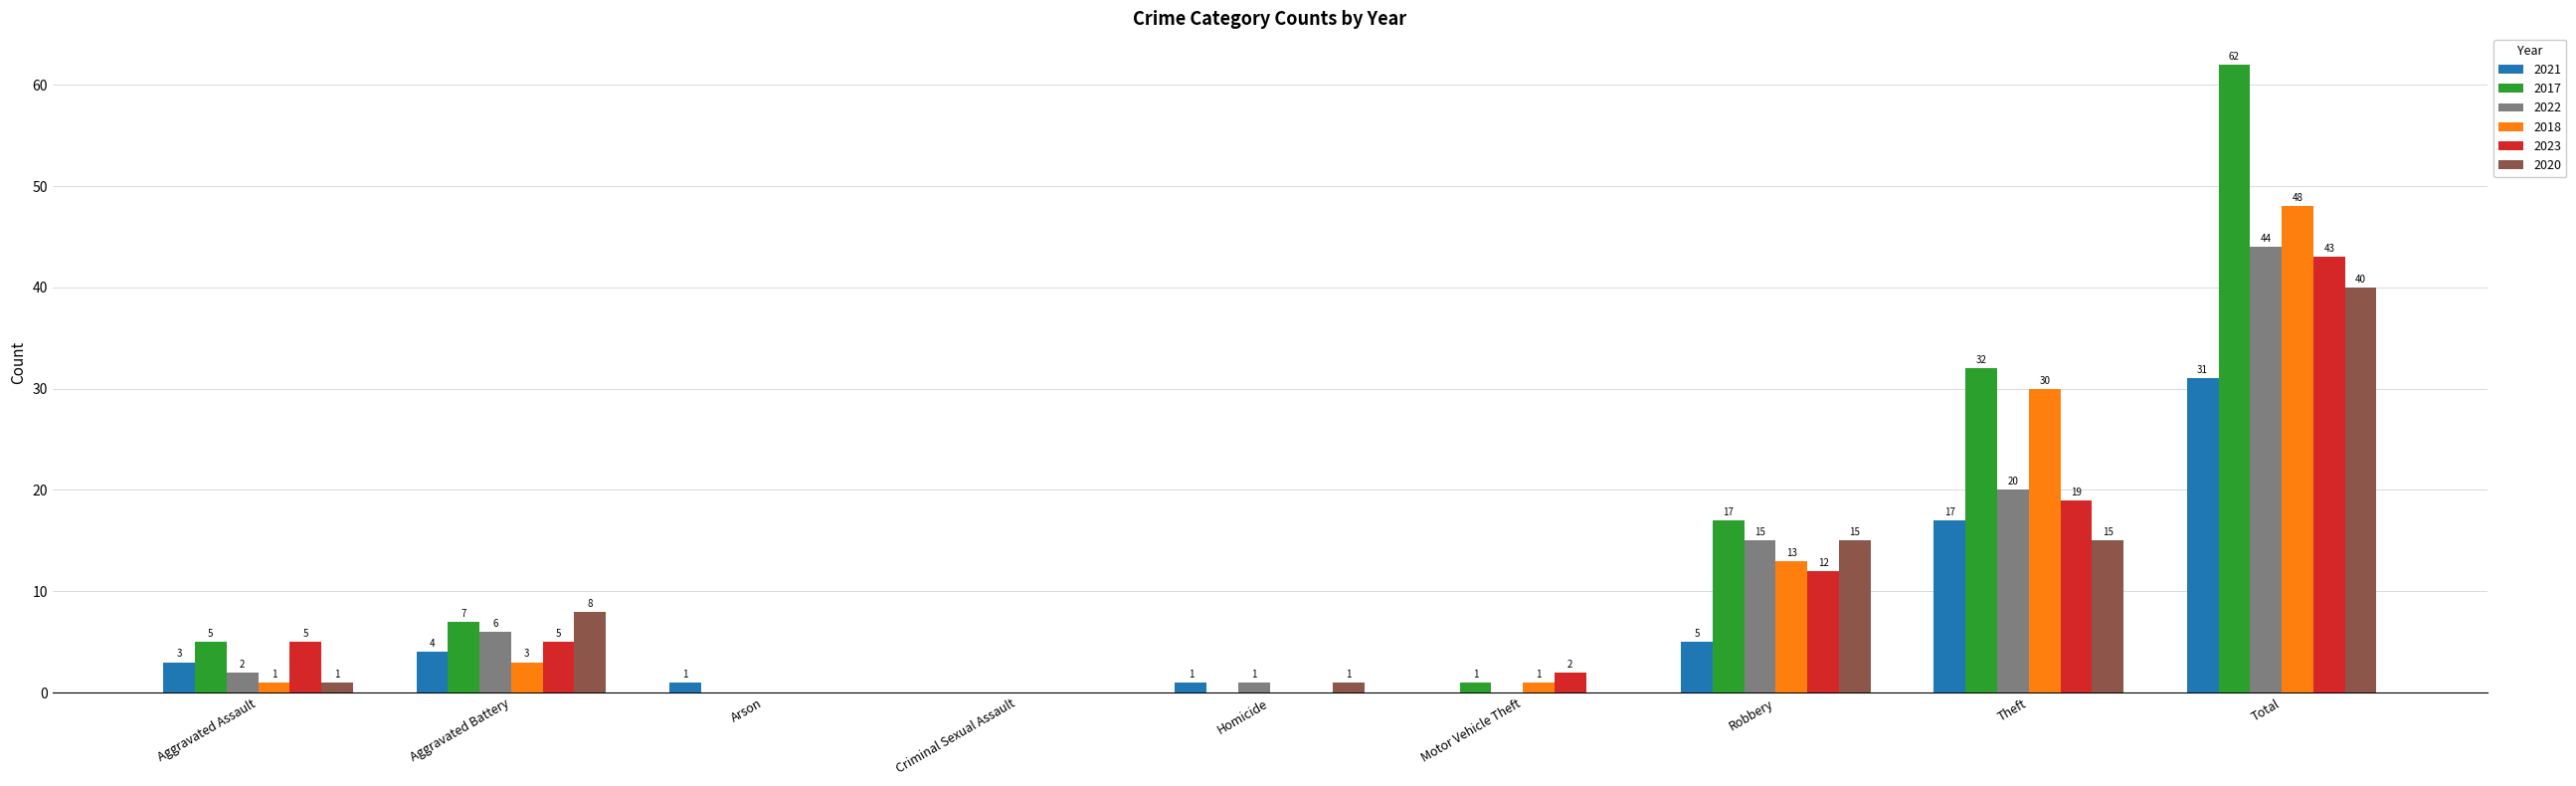

Which label corresponds to the largest value in the chart?

Total